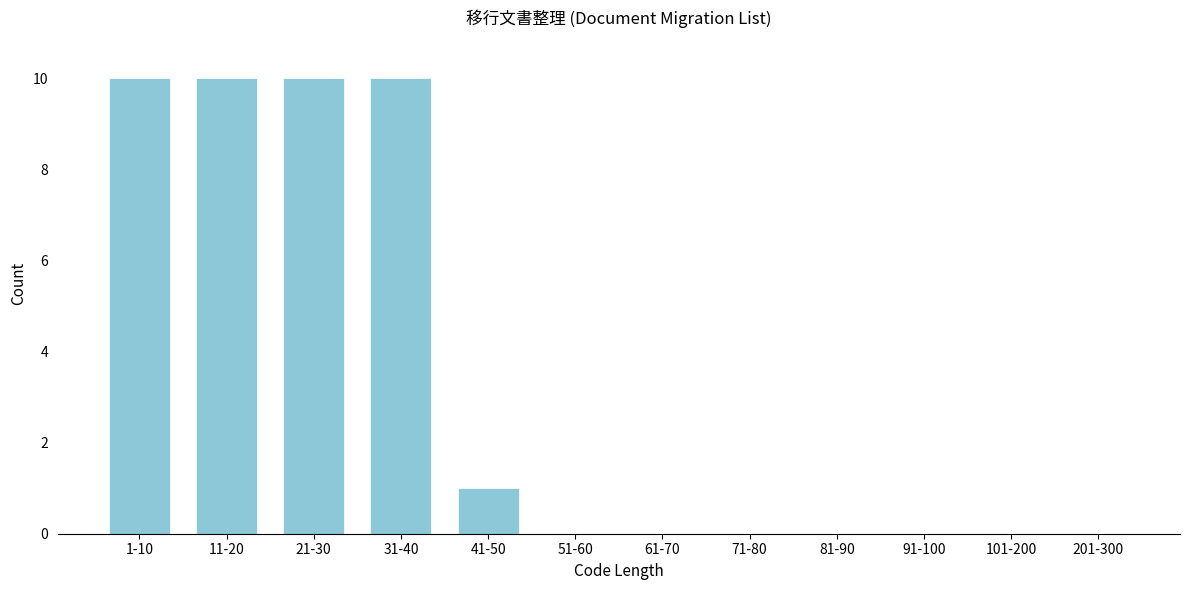

Reading left to right, transcribe all the data shown in this chart.

1-10=10	11-20=10	21-30=10	31-40=10	41-50=1	51-60=0	61-70=0	71-80=0	81-90=0	91-100=0	101-200=0	201-300=0